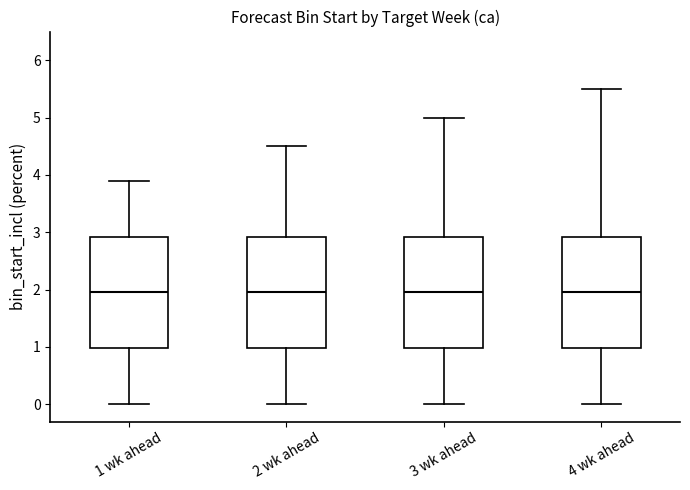

Reading left to right, transcribe this box plot: for each box, give where its median line is, the range the box spans, and where its two whiskers end, as read against the y-axis. The values are not printed on the chart, so give them approximately, as read against the axis.

1 wk ahead: median 2.0, box 1.0 to 2.9, whiskers 0.0 to 3.9
2 wk ahead: median 2.0, box 1.0 to 2.9, whiskers 0.0 to 4.5
3 wk ahead: median 2.0, box 1.0 to 2.9, whiskers 0.0 to 5.0
4 wk ahead: median 2.0, box 1.0 to 2.9, whiskers 0.0 to 5.5